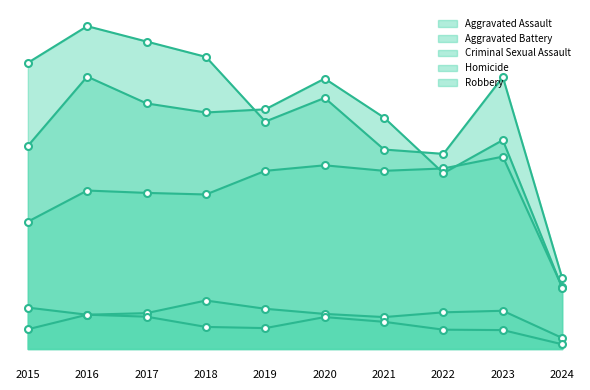

True or false: Criminal Sexual Assault and Aggravated Battery cross at least once.

False